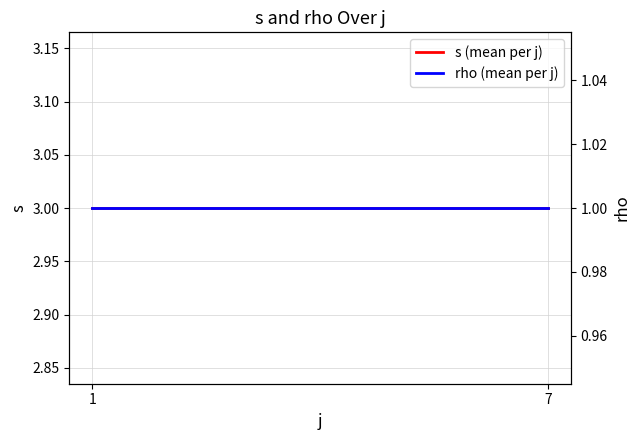

Which series has the widest spread of values?

s (mean per j)